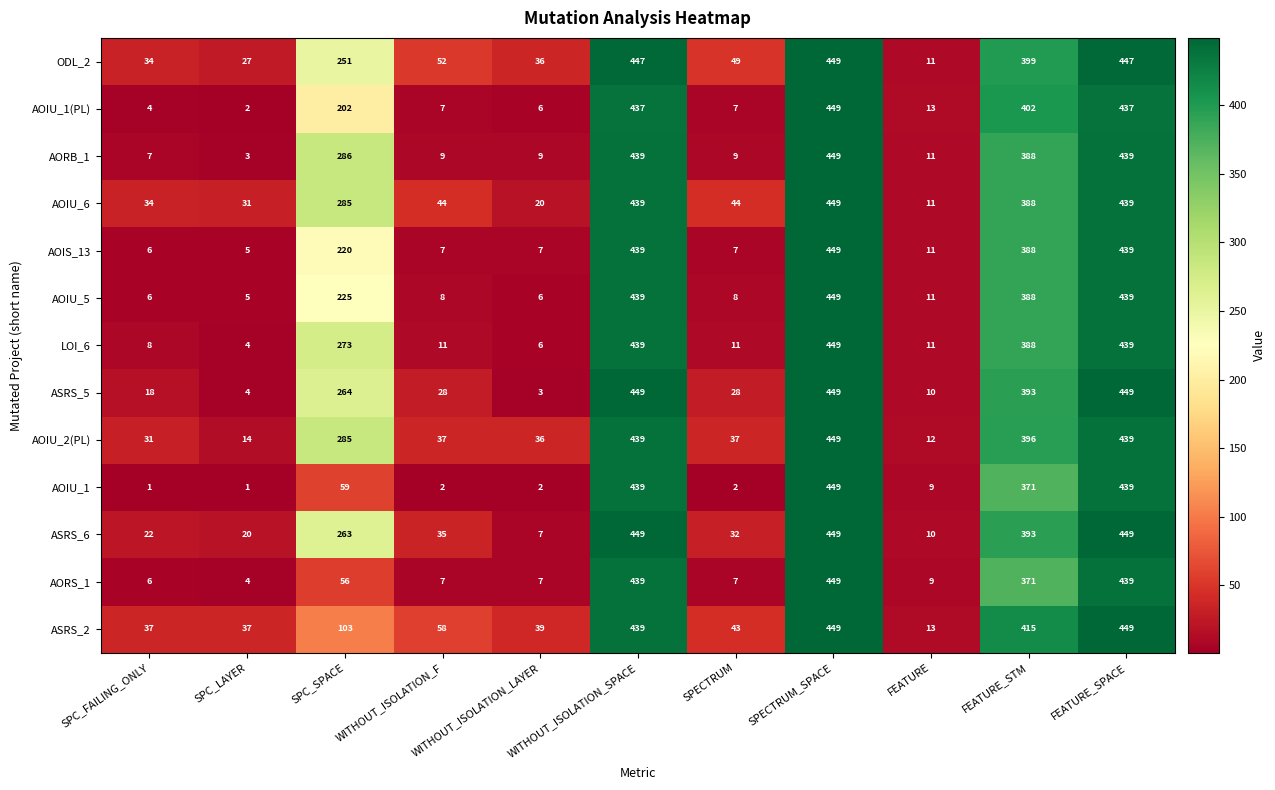

The value of LOI_6 at FEATURE_STM is 535. True or false?

False